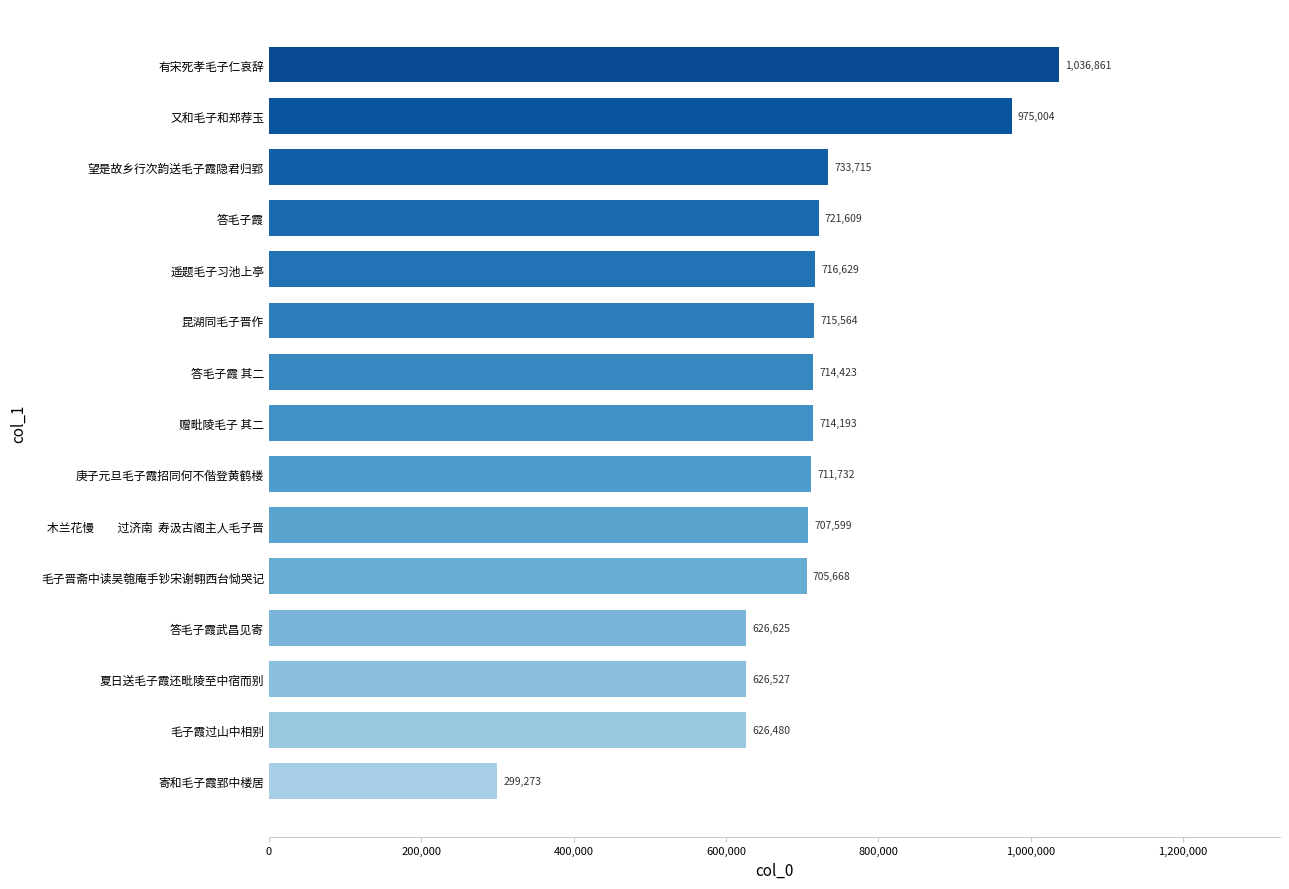

How many bars are there in total?

15